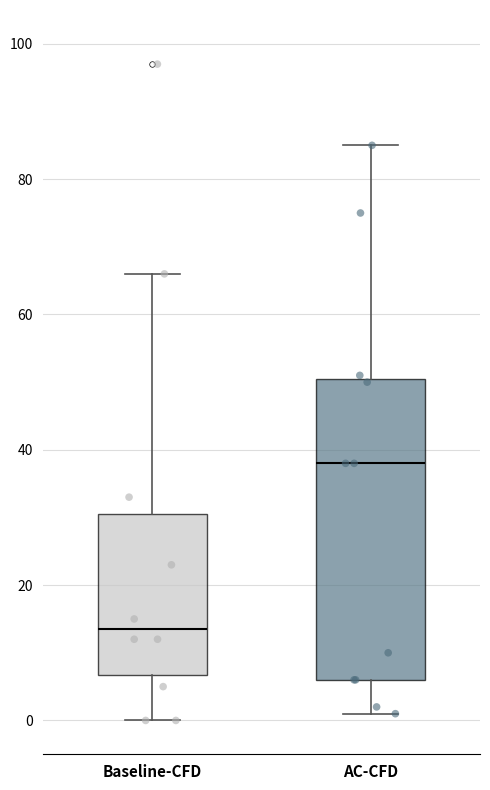

Which box's median line is the lowest?

Baseline-CFD